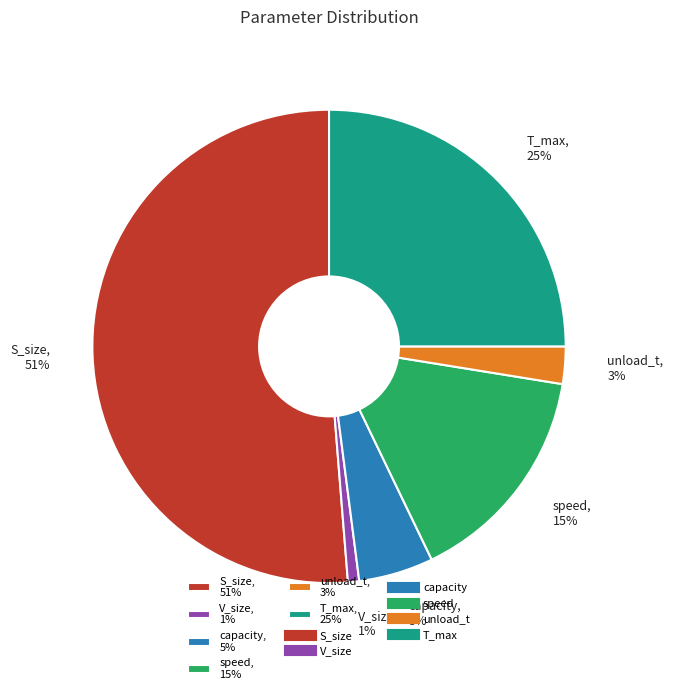

How many segments does this pie chart have?

6